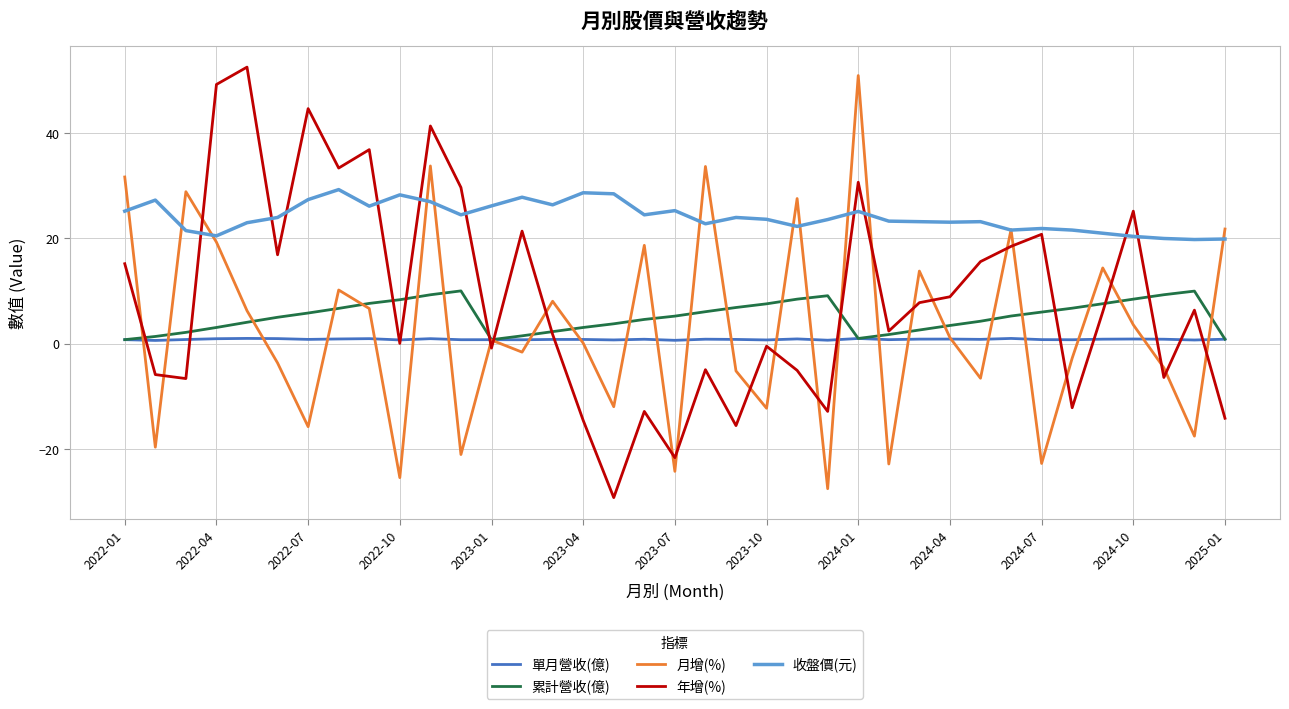

What is the maximum value shown in the chart?

52.6